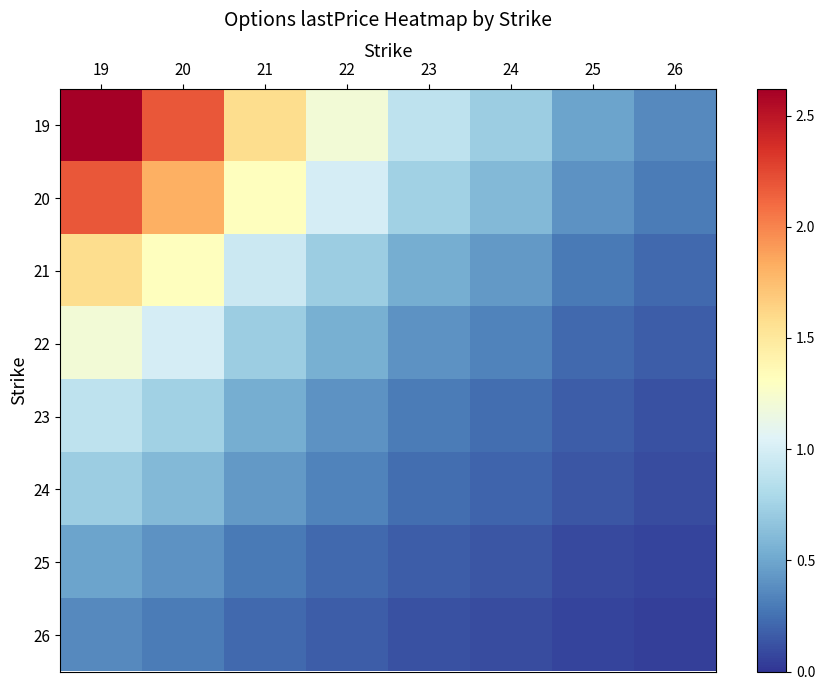

List the series in order of their peak value, lowest first.

26, 25, 24, 23, 22, 21, 20, 19